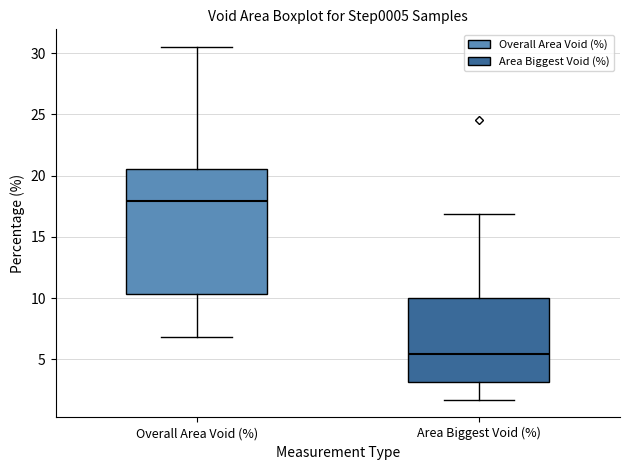

Reading left to right, transcribe this box plot: for each box, give where its median line is, the range the box spans, and where its two whiskers end, as read against the y-axis. The values are not printed on the chart, so give them approximately, as read against the axis.

Overall Area Void (%): median 18.0, box 10.5 to 20.5, whiskers 7.0 to 30.5
Area Biggest Void (%): median 5.5, box 3.0 to 10.0, whiskers 1.5 to 17.0